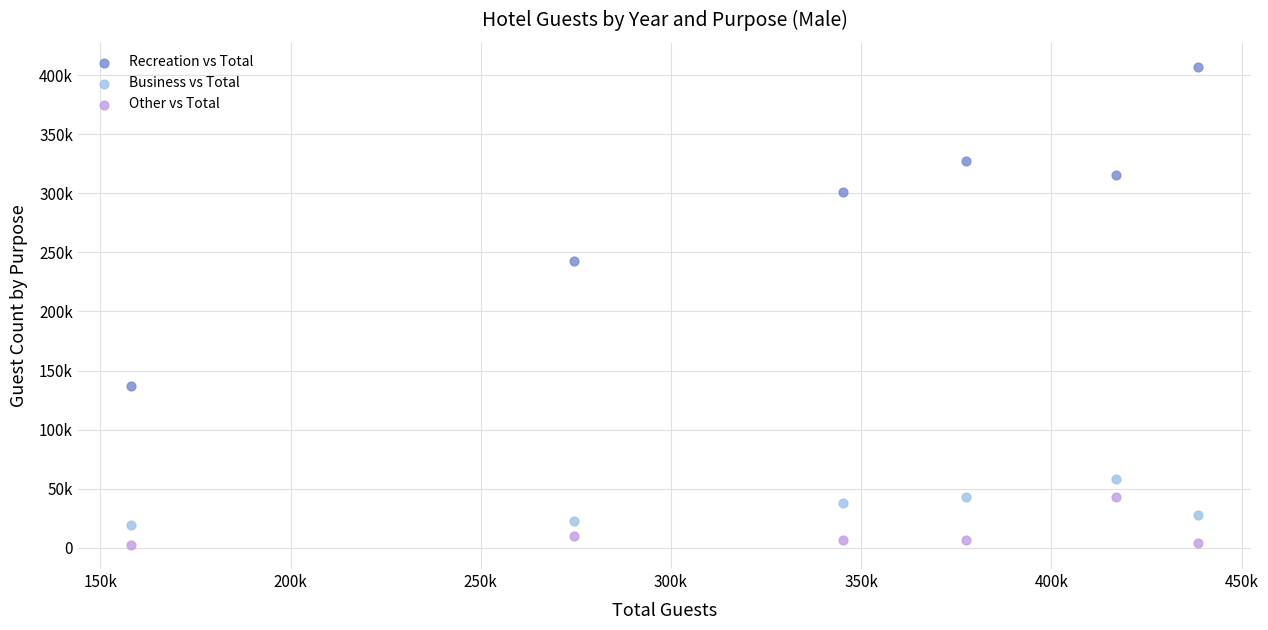

What are all the series names shown in the legend?

Recreation vs Total, Business vs Total, Other vs Total